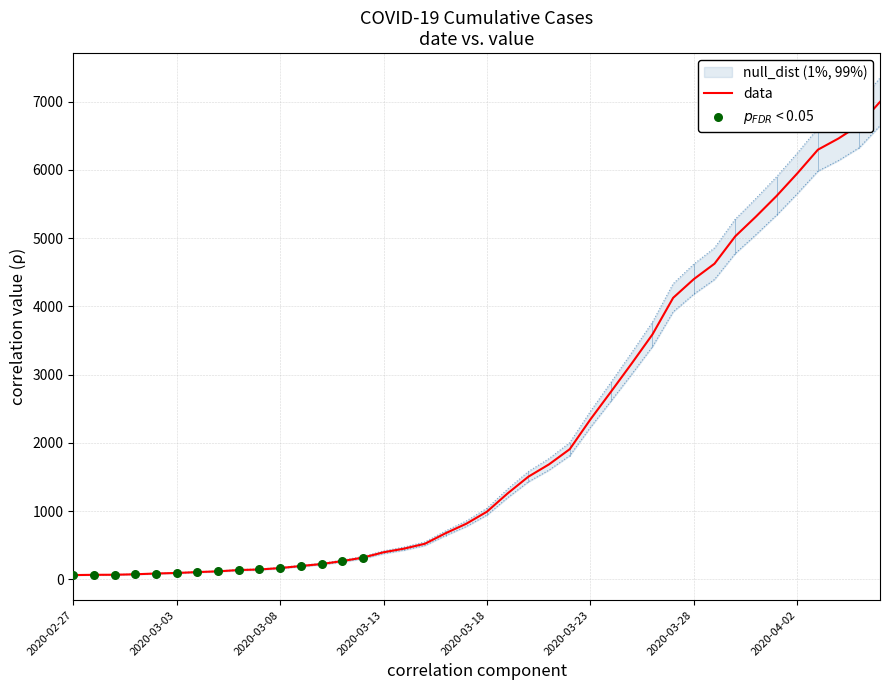

Between 2020-03-16 and 2020-04-03, which is larger?

2020-04-03